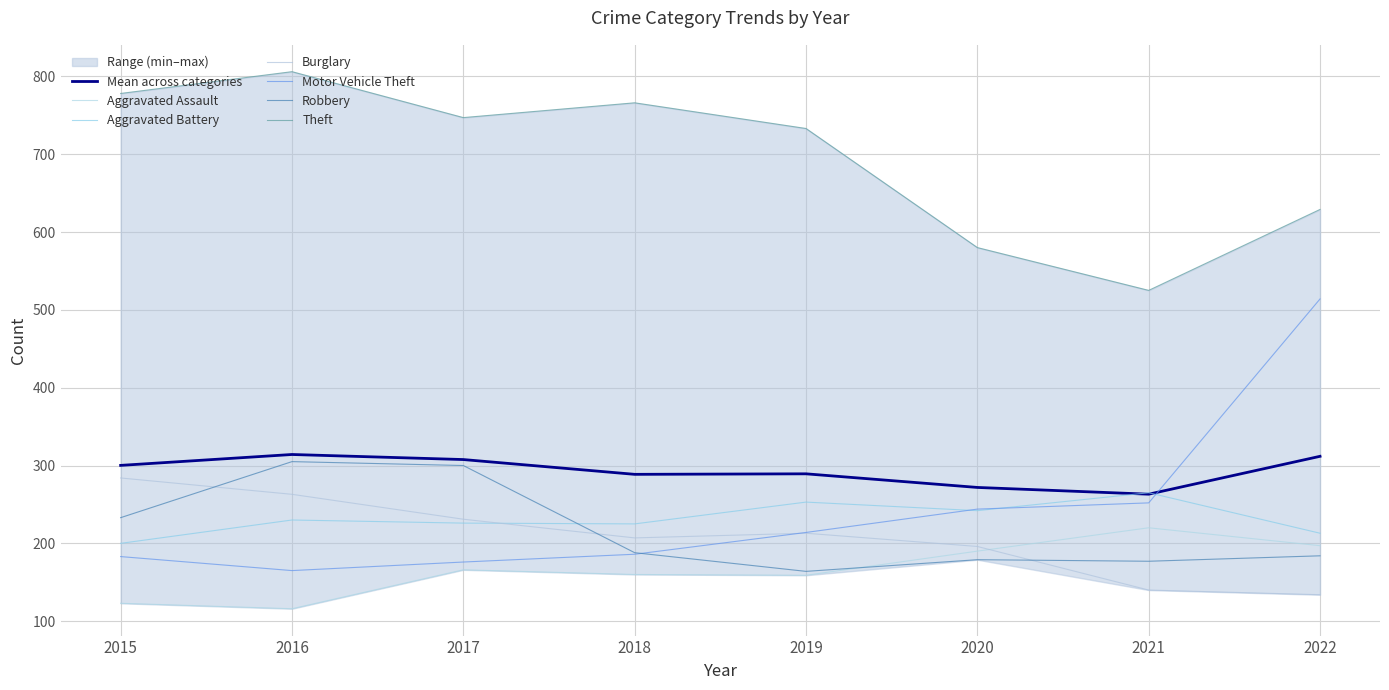

In Motor Vehicle Theft, how many points are lower than both neighbors (excluding endpoints)?

1